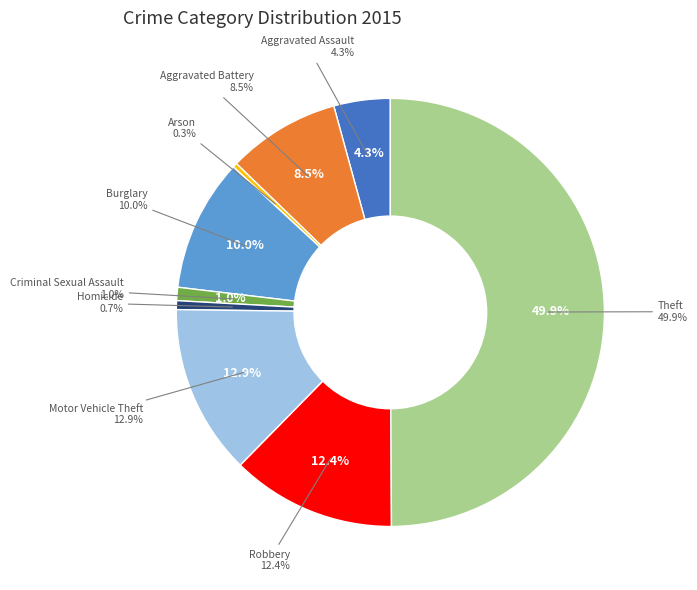

How many slices are in this pie chart?

9